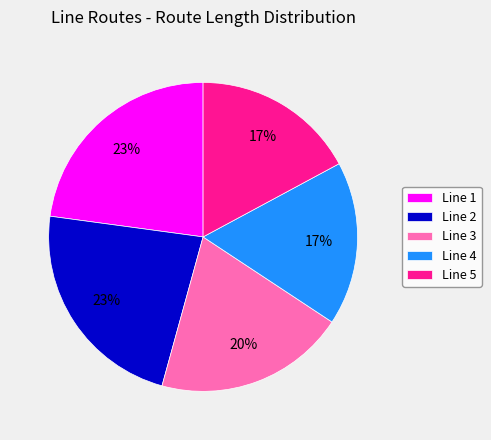

Is there any slice that represents more than half of the pie?

No